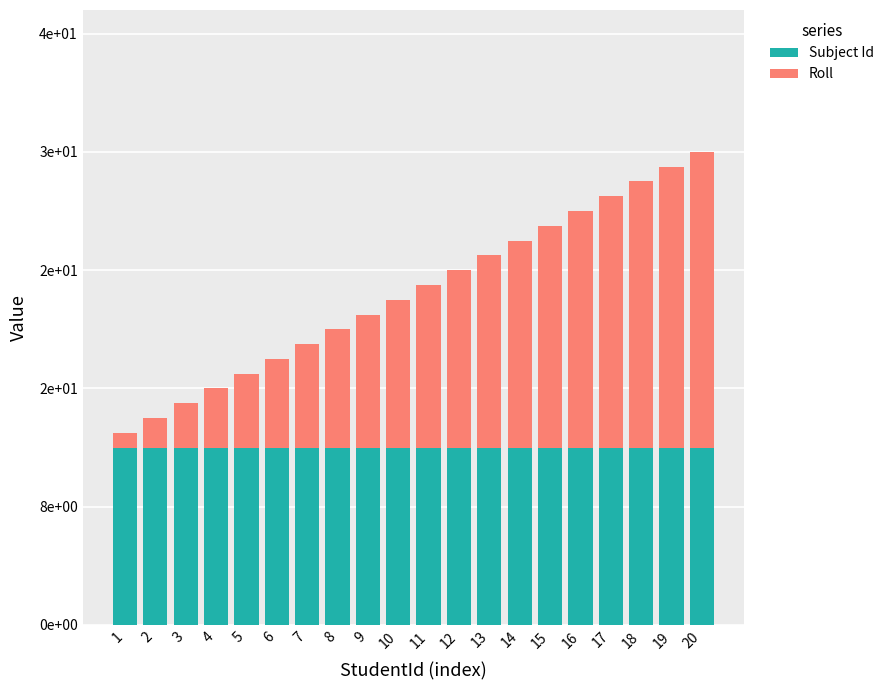

Where does the Roll series first go above 11?

12